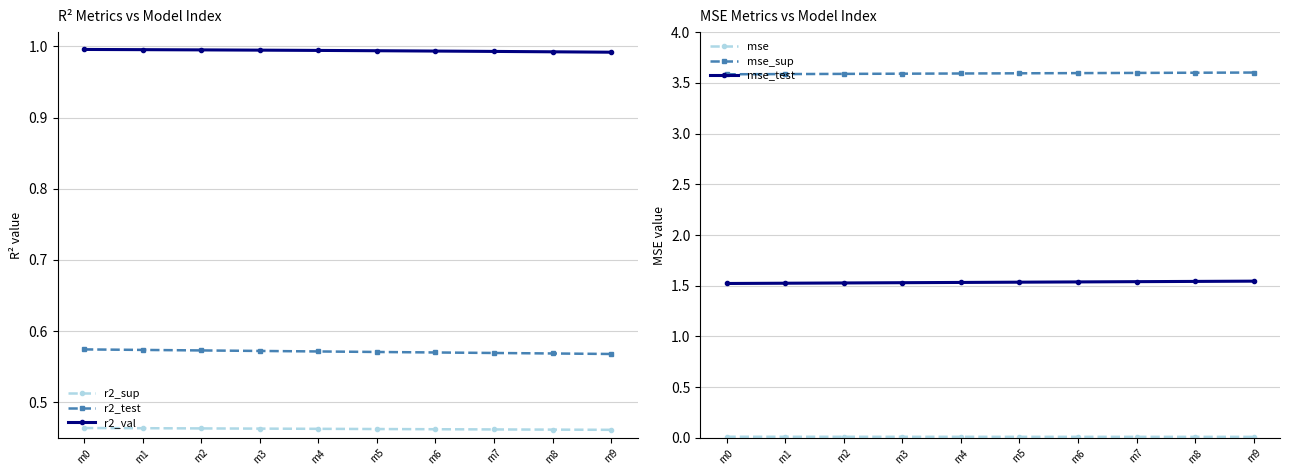

List the labels in order of r2_val value, smallest first.

m9, m8, m7, m6, m5, m4, m3, m2, m1, m0